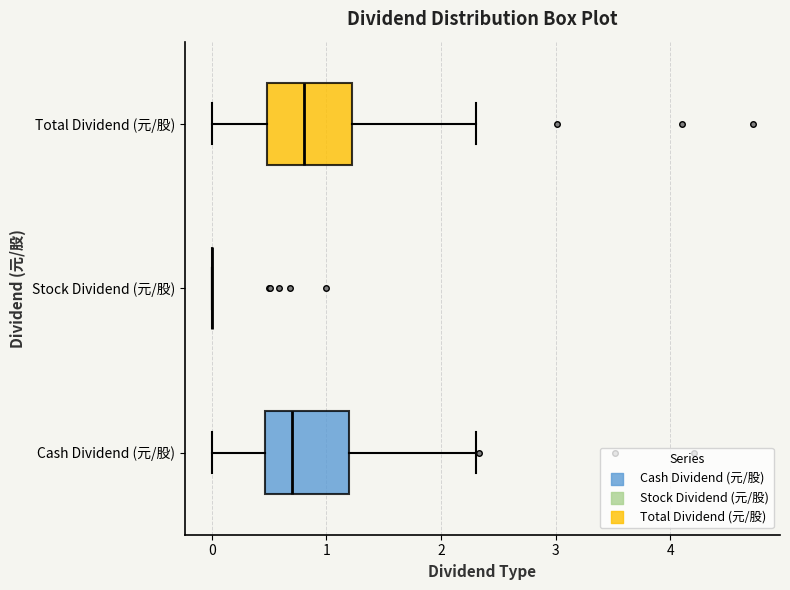

Where does the left whisker of the box for Cash Dividend (元/股) end on the x-axis? The values are not printed on the chart, so give them approximately, as read against the axis.

0.0